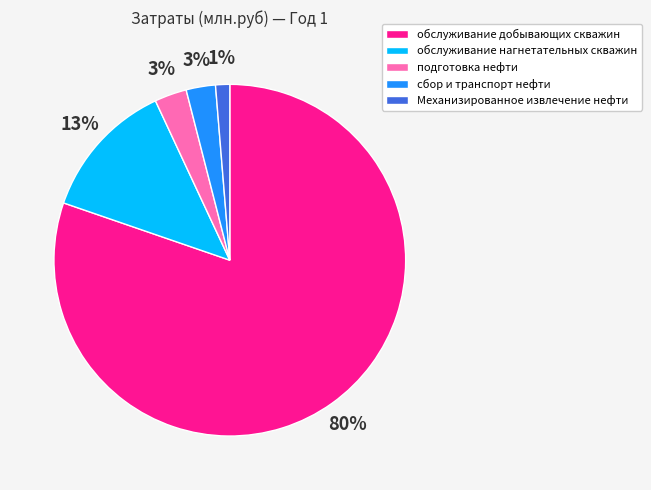

Is there a majority slice in this chart?

Yes